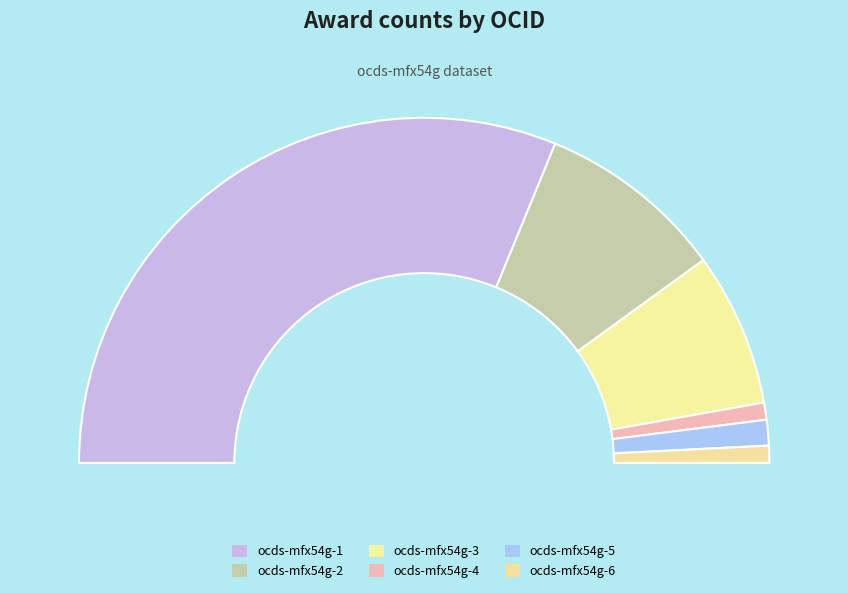

To the nearest percent, what is the average slice percentage?

17%